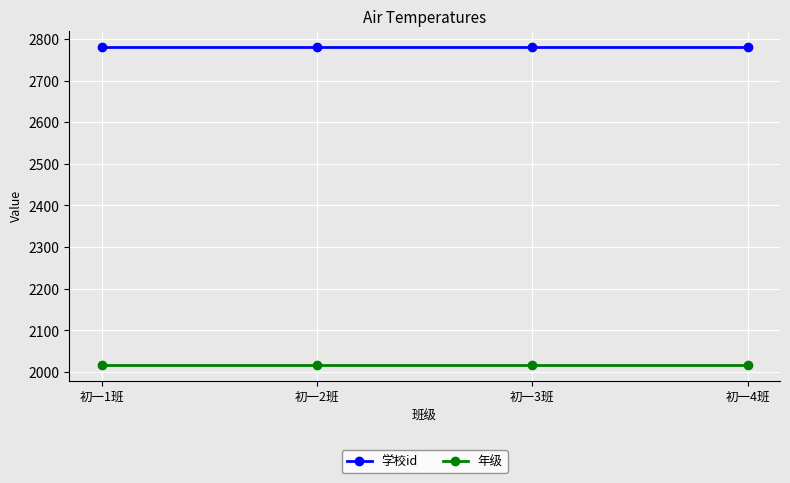

What is the maximum value shown in the chart?

2782